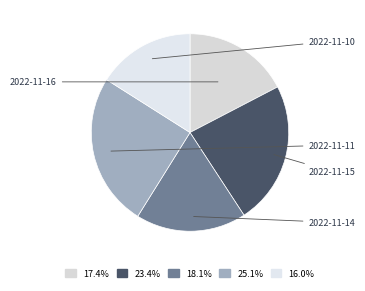

Is it true that 2022-11-10 is 16% of the pie?

True